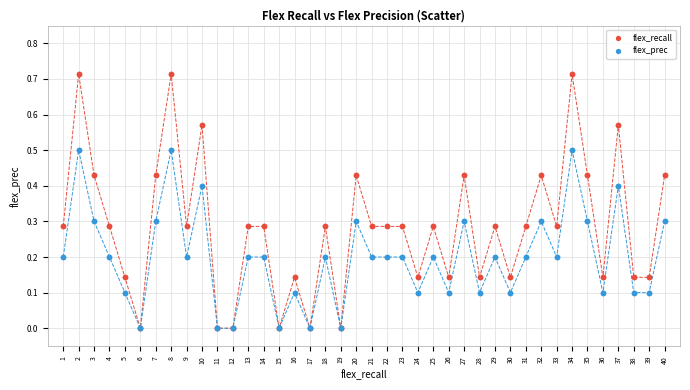

Which series reaches the maximum Y coordinate?

flex_recall